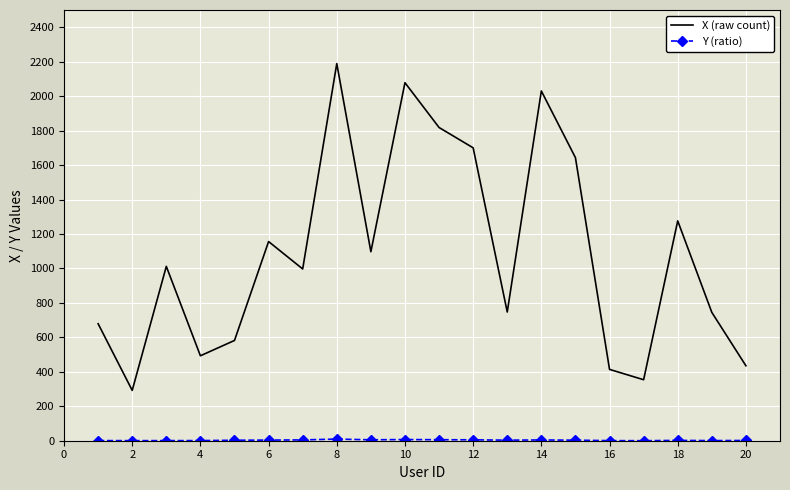

Which series has the largest range (max minus min)?

X (raw count)